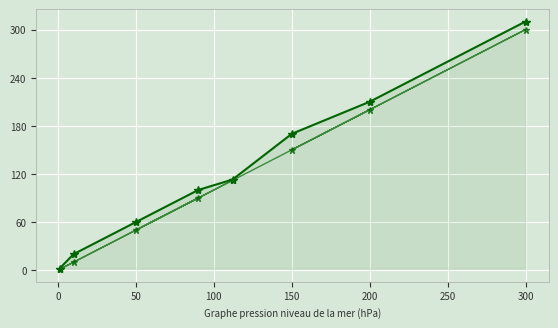

What are all the series names shown in the legend?

col_2, col_1